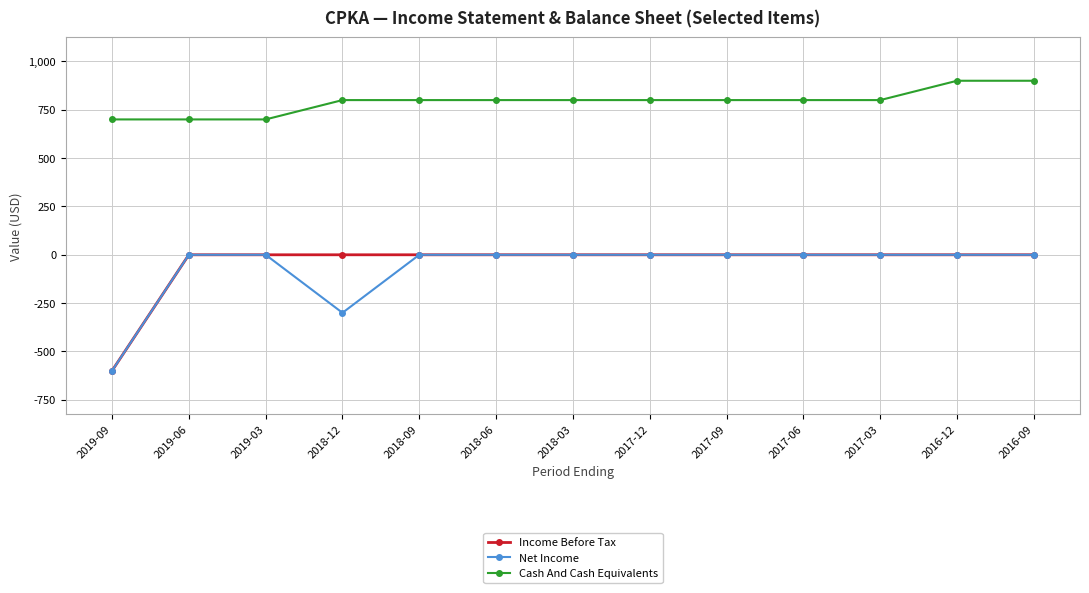

What is the sum of the Cash And Cash Equivalents values at 2018-09 and 2018-03?

1600